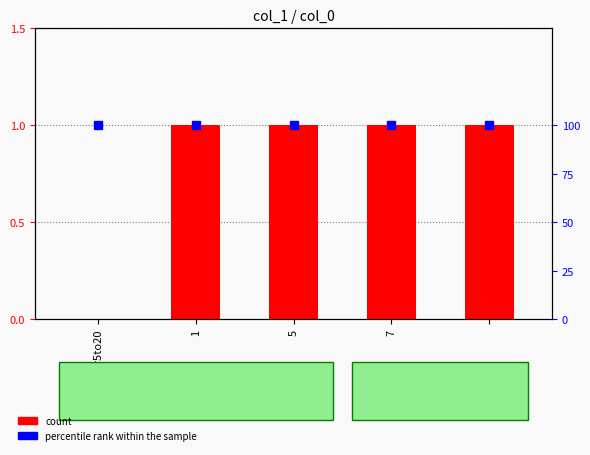

List the labels in order of col_0 value, smallest first.

number5to20, 1, 5, 7, 4